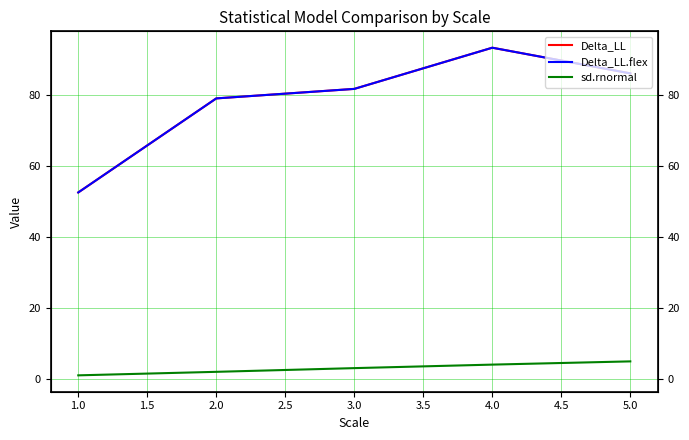

Count the number of categories in the chart.

5